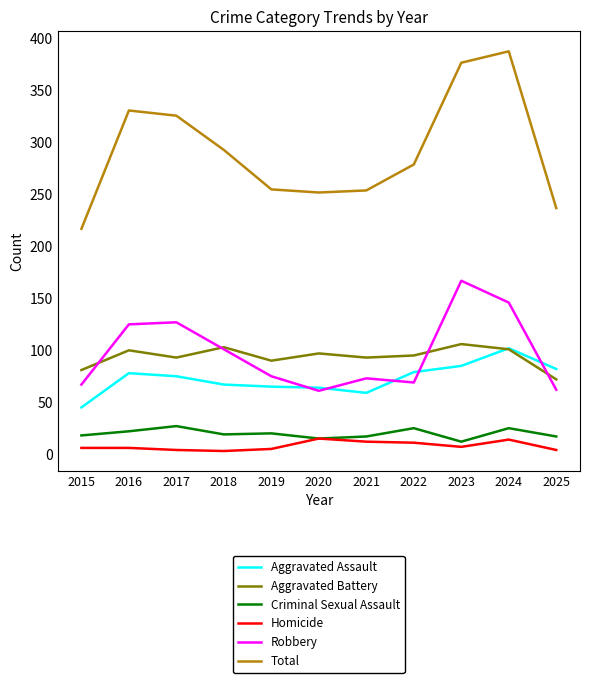

At how many categories does at least one series exceed 324?

4